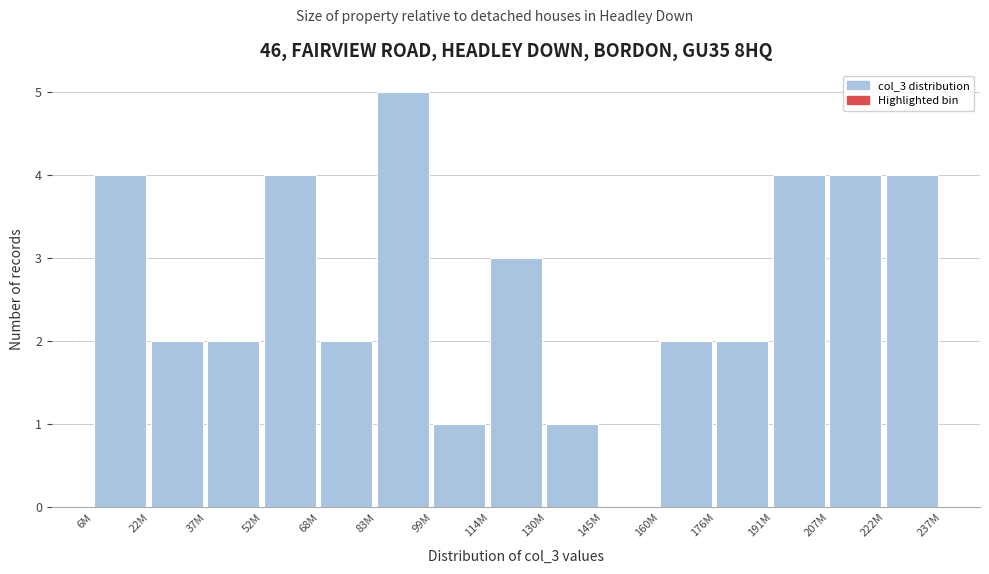

Reading left to right, what are all the values shown in this chart?

6M=4	22M=2	37M=2	52M=4	68M=2	83M=5	99M=1	114M=3	130M=1	145M=0	160M=2	176M=2	191M=4	207M=4	222M=4